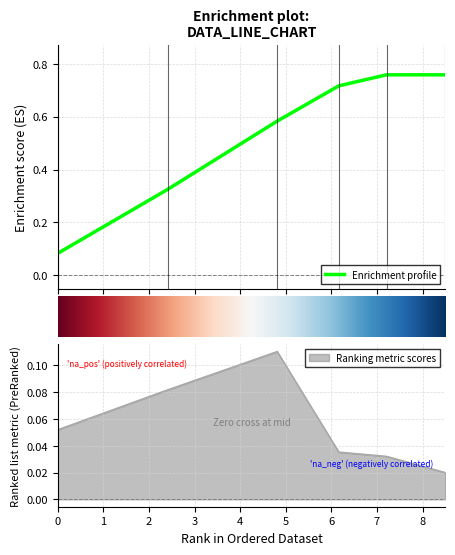

Between 7.2113391376 and 6.1639718076, which is larger?

7.2113391376